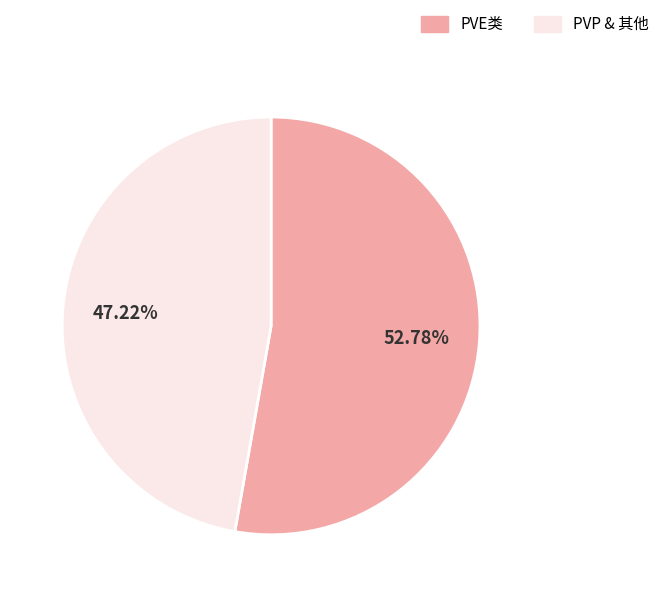

Which has a higher value, PVP & 其他 or PVE类?

PVE类